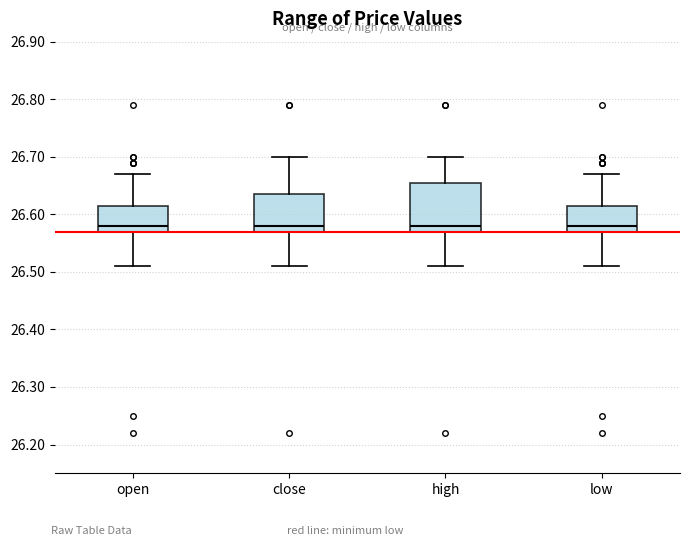

Which box is the tallest, from its lower edge to its upper edge?

high